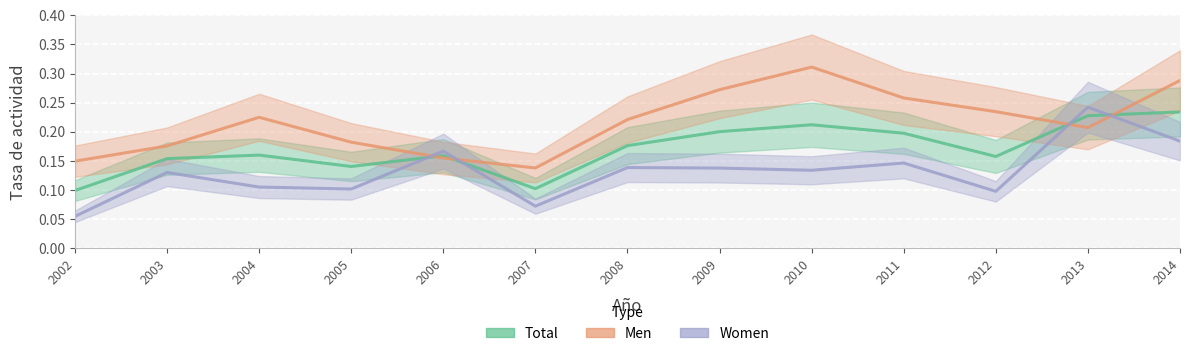

The value of ta_men at 2012 is 0.3. True or false?

False